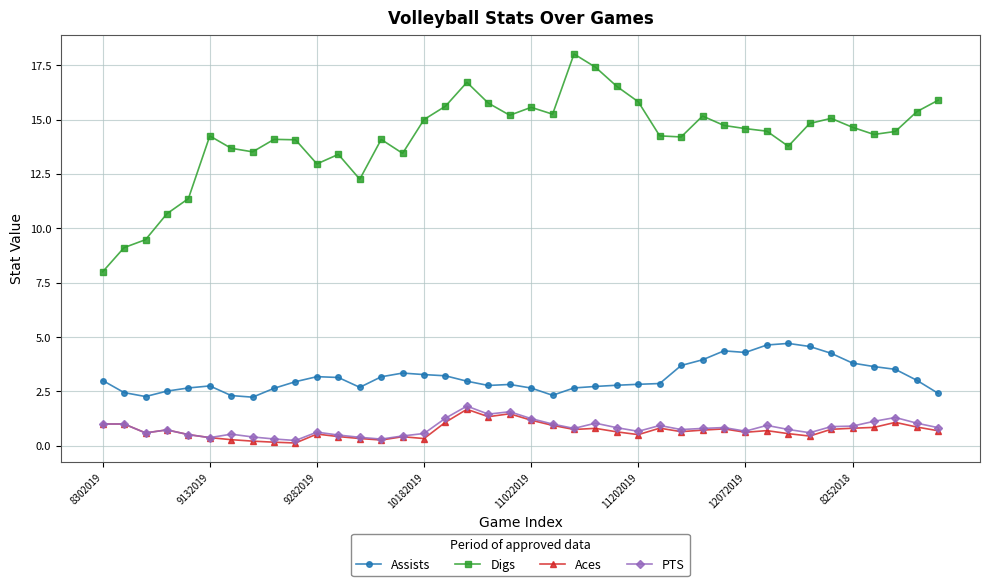

Which series has the largest range (max minus min)?

Digs